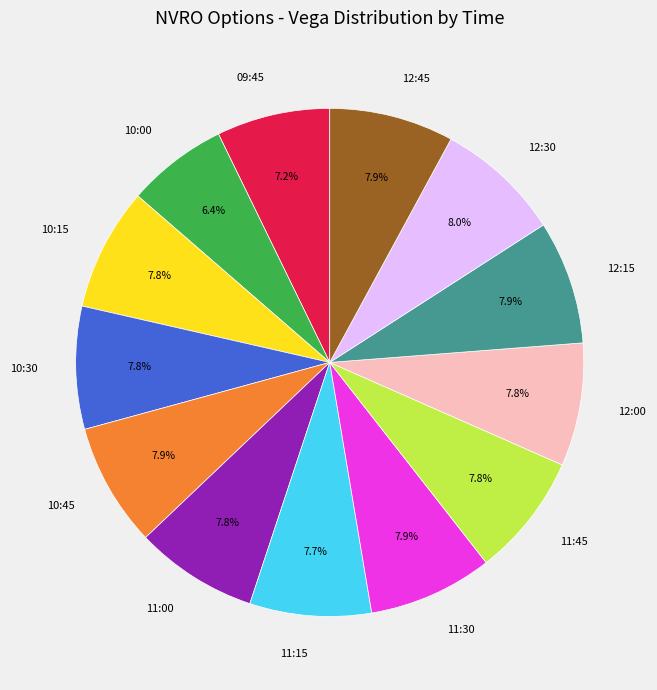

What percentage do 11:00 and 10:45 together represent?

15.7%